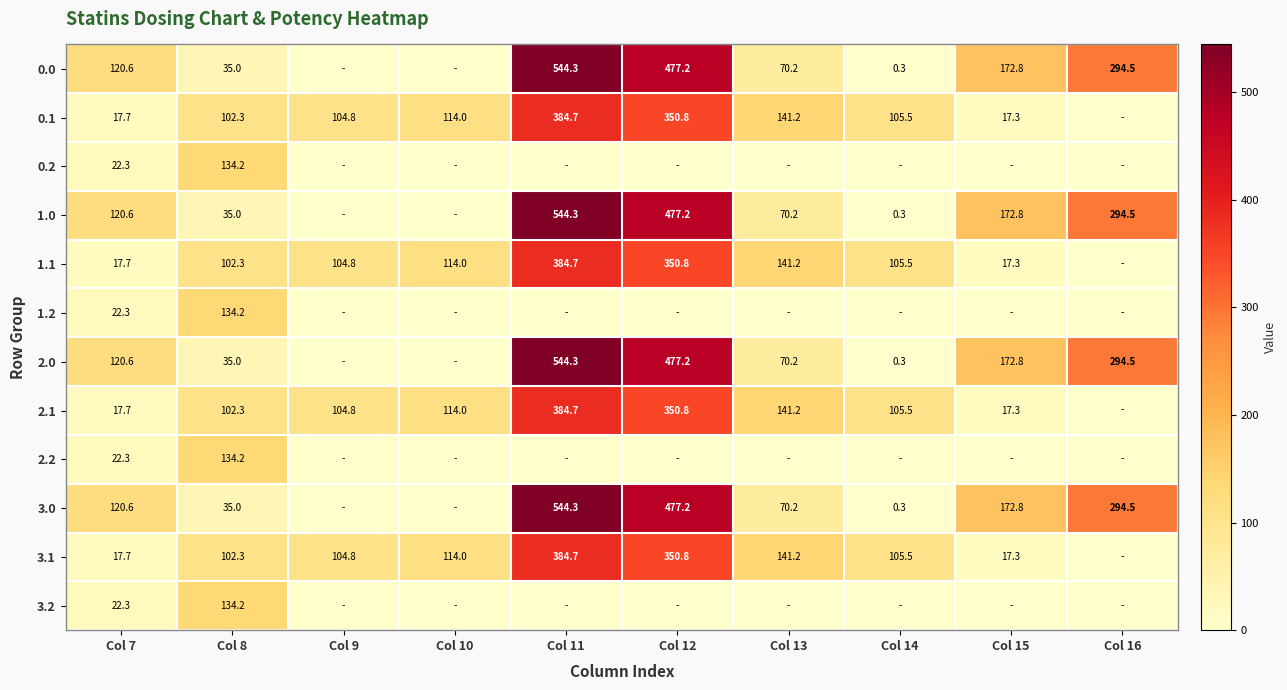

What is the difference between the 1.0 values at Col 13 and Col 12?

407.0